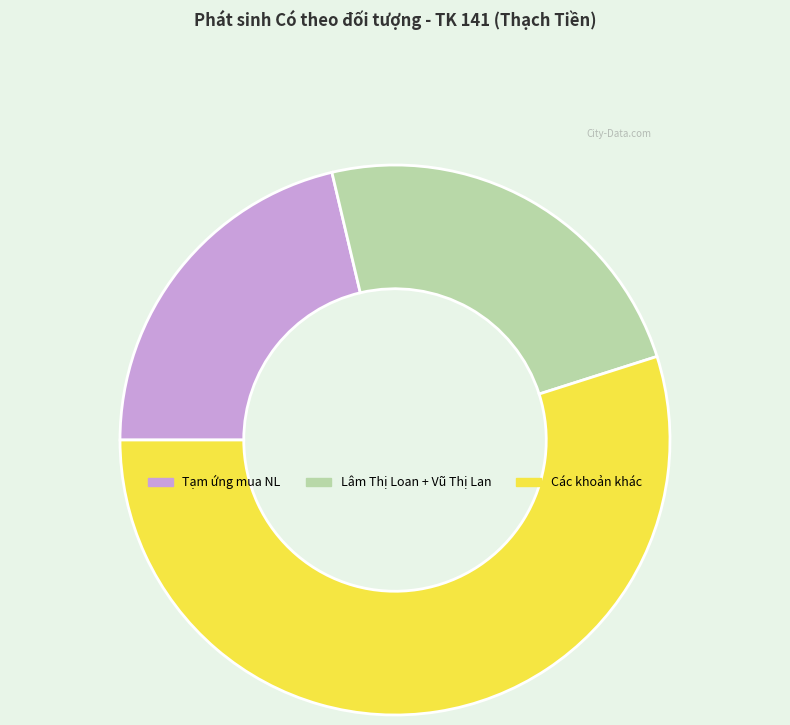

Combined, do Lâm Thị Loan + Vũ Thị Lan and Các khoản khác account for over 50%?

Yes